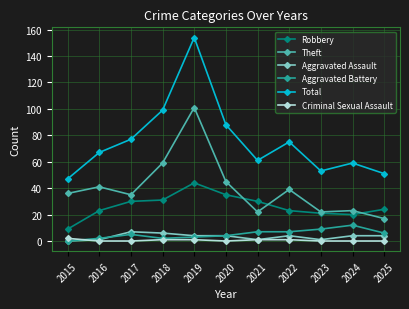

What is the total value across all series at 2015?

94